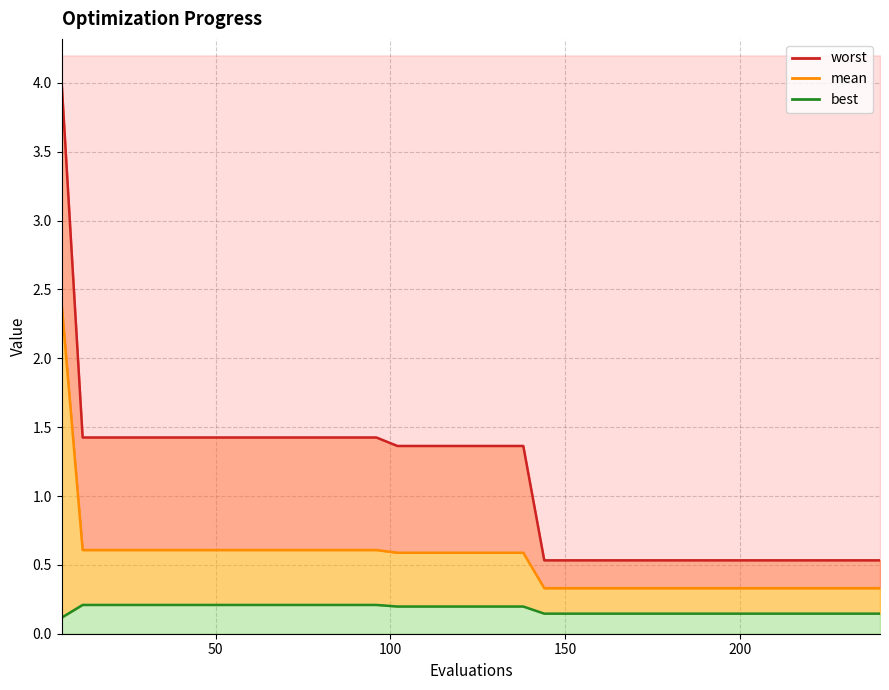

What is the difference between the maximum and minimum values in the worst series?

3.5